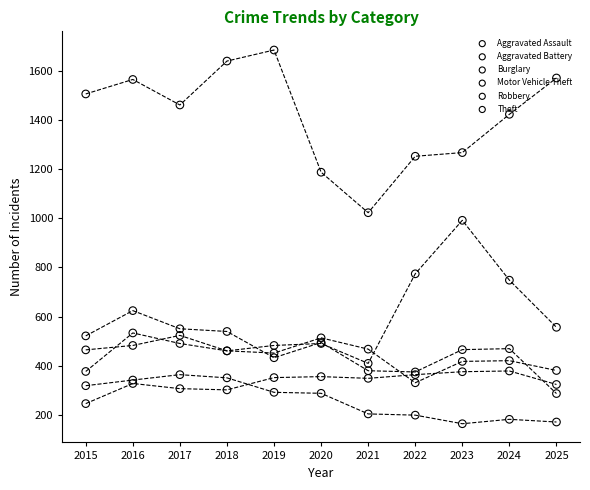

Which series has the largest total across all categories?

Theft